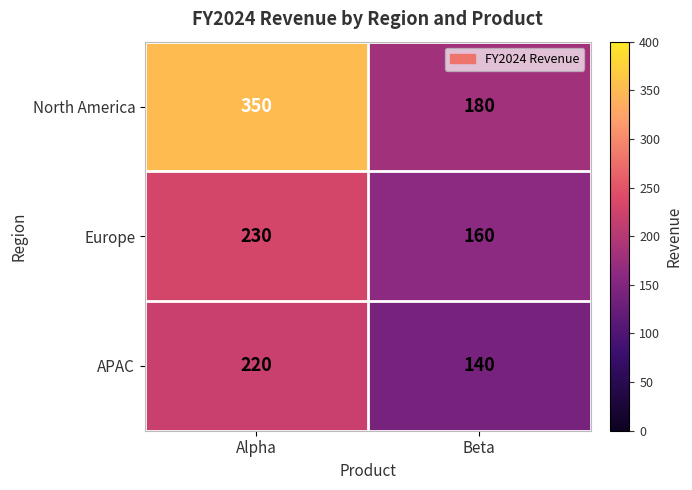

What is the sum of the Europe values at Beta and Alpha?

390